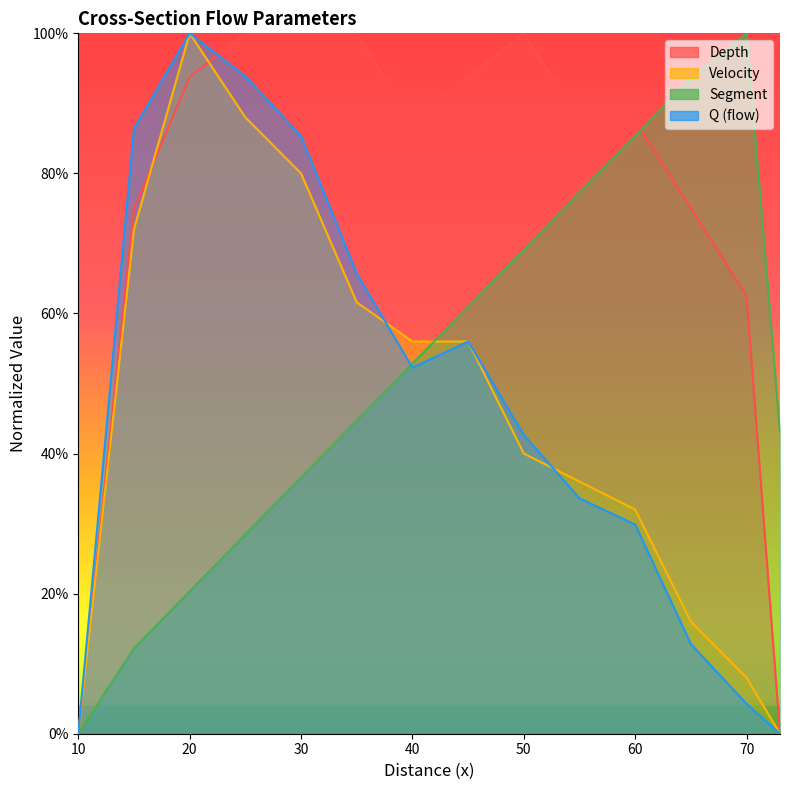

True or false: depth and segment cross at least once.

True